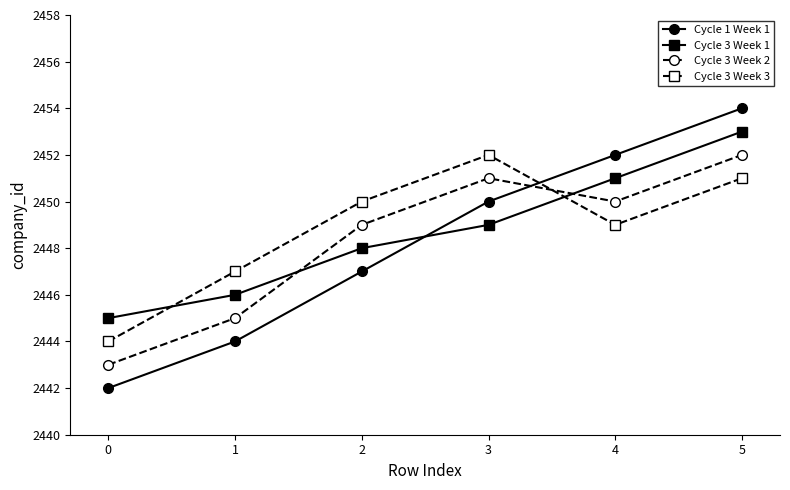

At 0, list the series in order from smallest to largest.

Cycle 1 Week 1, Cycle 3 Week 2, Cycle 3 Week 3, Cycle 3 Week 1